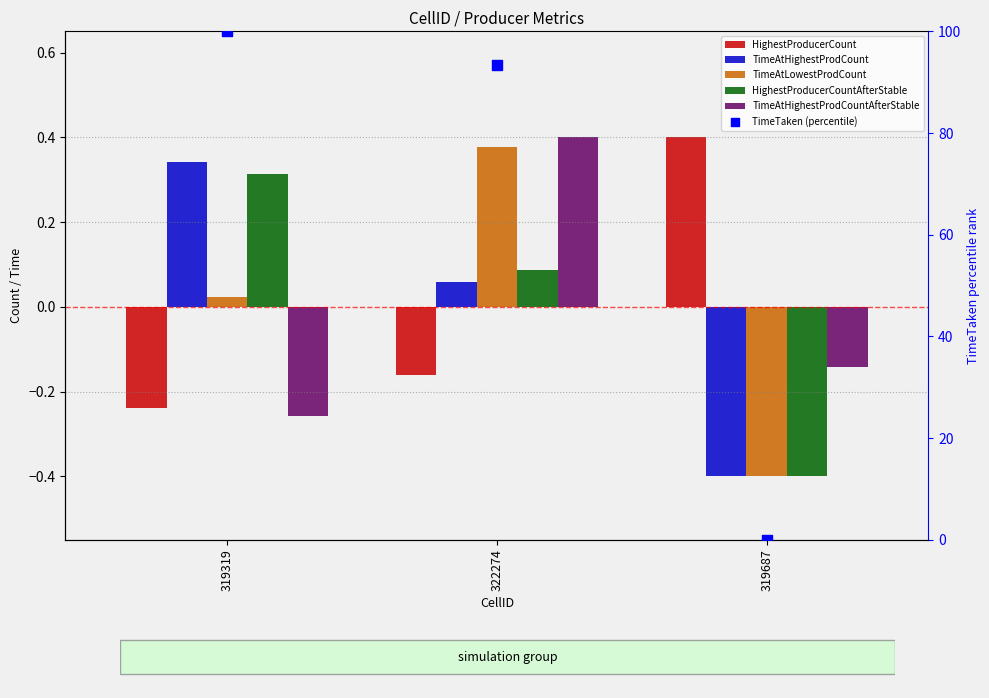

Which series contains the highest Y value?

TimeTaken (percentile)